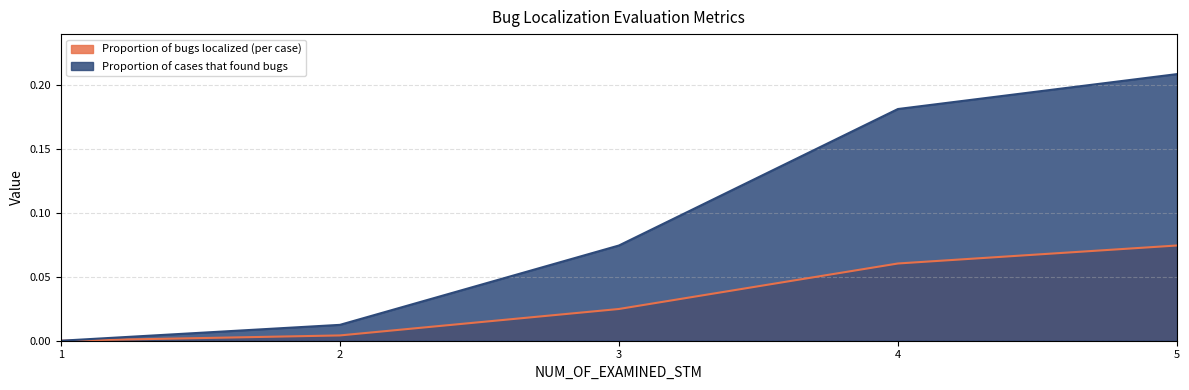

At which label does Proportion of cases that found bugs reach its peak?

5